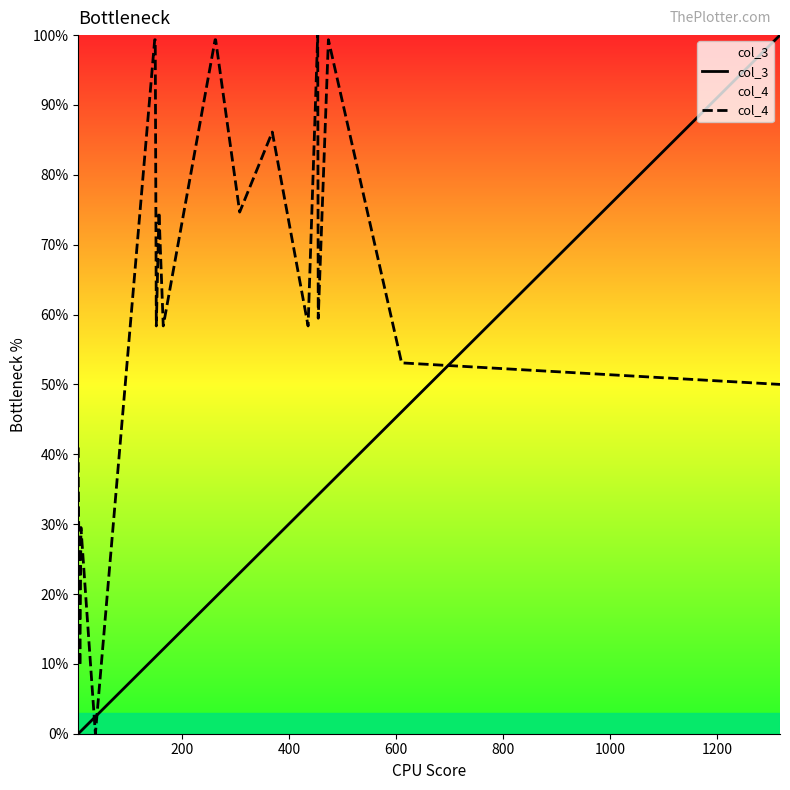

What are all the series names shown in the legend?

col_3, col_4